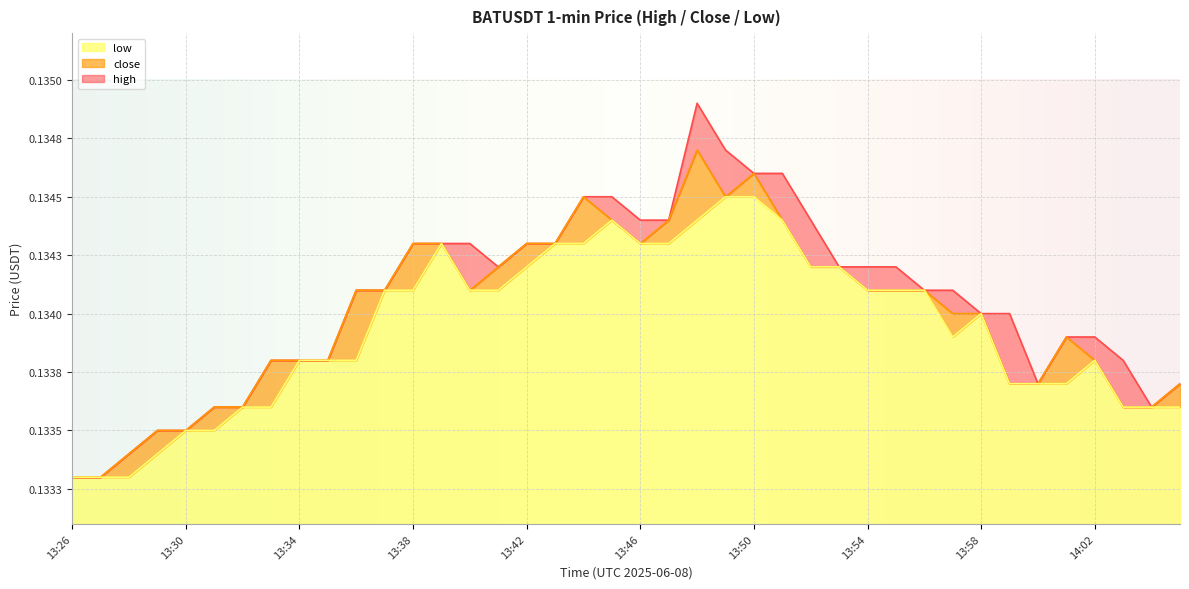

Reading right to left, extract all data points from this chart.

high: 0.1	0.1	0.1	0.1	0.1	0.1	0.1	0.1	0.1	0.1	0.1	0.1	0.1	0.1	0.1	0.1	0.1	0.1	0.1	0.1	0.1	0.1	0.1	0.1	0.1	0.1	0.1	0.1	0.1	0.1	0.1	0.1	0.1	0.1	0.1	0.1	0.1	0.1	0.1	0.1
low: 0.1	0.1	0.1	0.1	0.1	0.1	0.1	0.1	0.1	0.1	0.1	0.1	0.1	0.1	0.1	0.1	0.1	0.1	0.1	0.1	0.1	0.1	0.1	0.1	0.1	0.1	0.1	0.1	0.1	0.1	0.1	0.1	0.1	0.1	0.1	0.1	0.1	0.1	0.1	0.1
close: 0.1	0.1	0.1	0.1	0.1	0.1	0.1	0.1	0.1	0.1	0.1	0.1	0.1	0.1	0.1	0.1	0.1	0.1	0.1	0.1	0.1	0.1	0.1	0.1	0.1	0.1	0.1	0.1	0.1	0.1	0.1	0.1	0.1	0.1	0.1	0.1	0.1	0.1	0.1	0.1